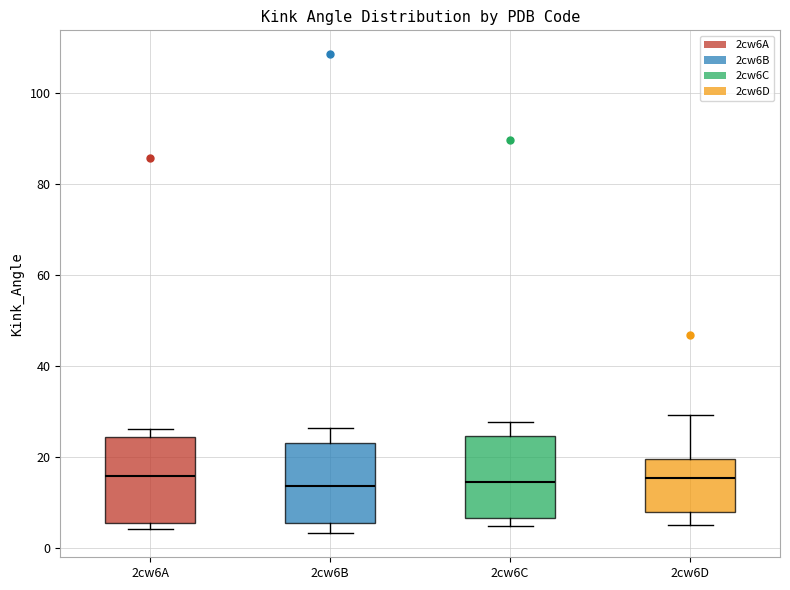

Where is the upper edge of the box for 2cw6D on the y-axis? The values are not printed on the chart, so give them approximately, as read against the axis.

20